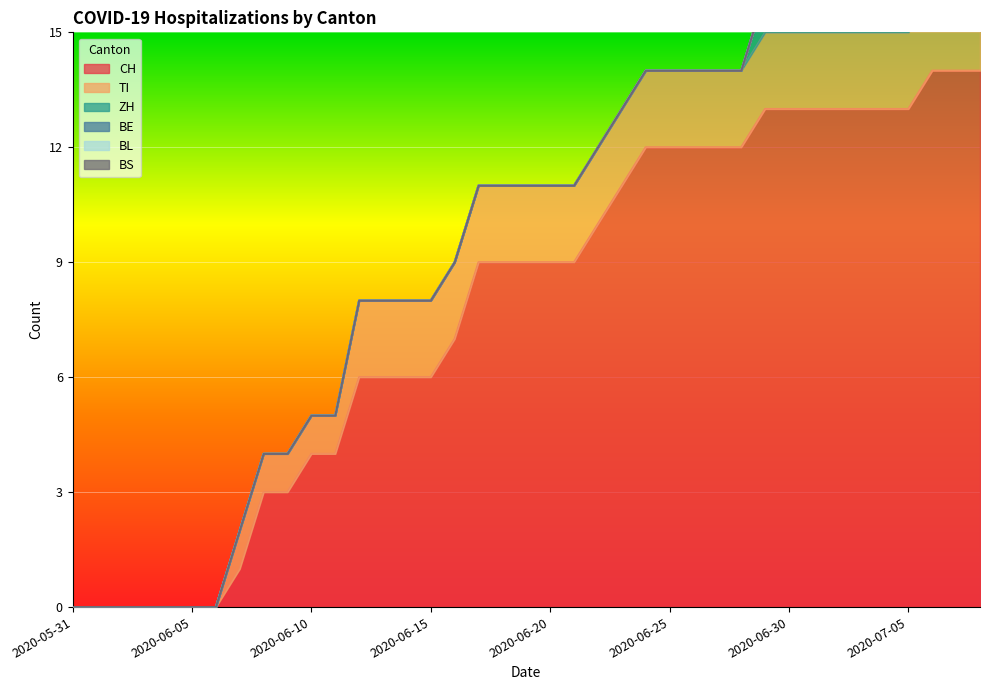

Which series changed the most between 2020-06-06 and 2020-06-26?

CH